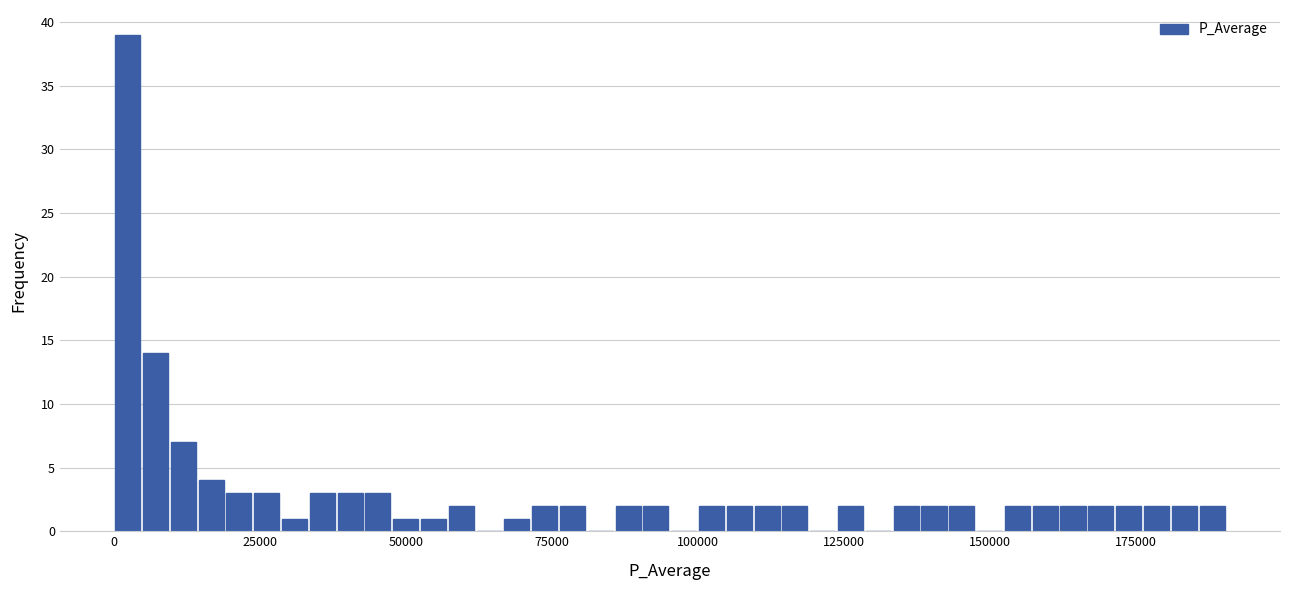

Read against the x-axis, roughly where is the centre of the tallest bar?

0